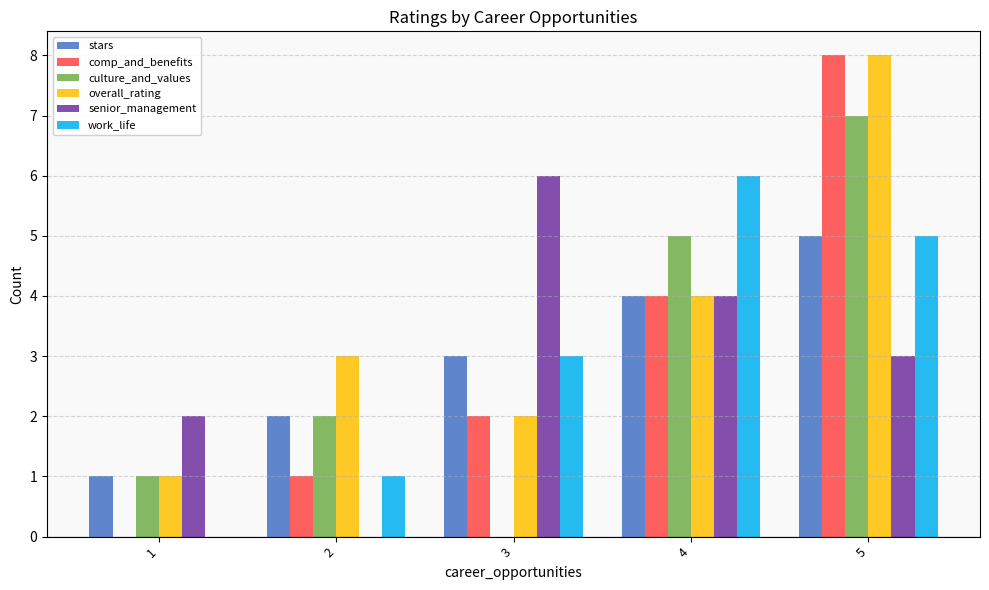

Where is work_life nearest to the value 3?

3